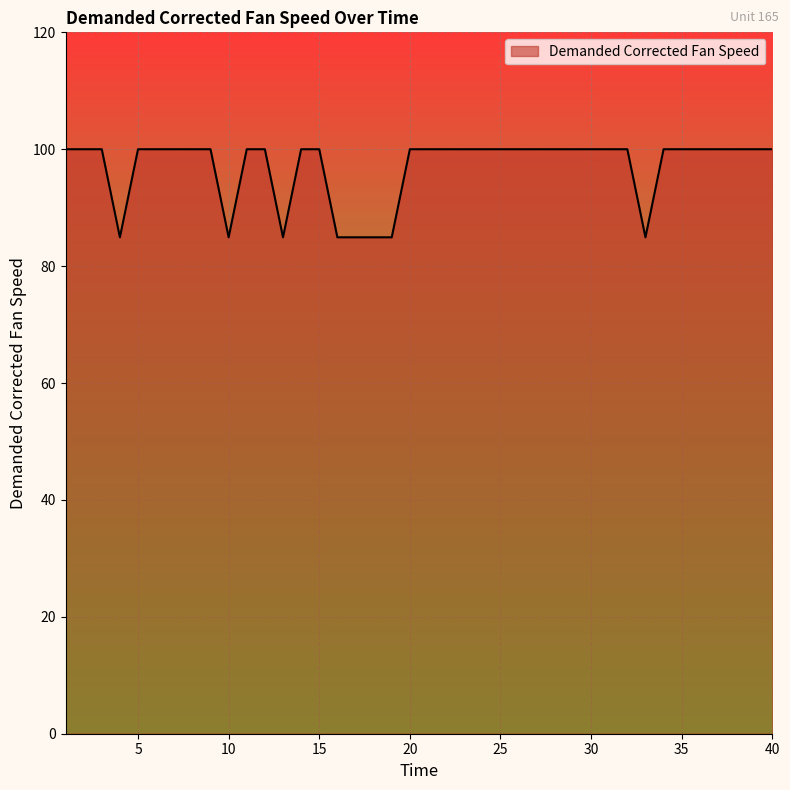

How many lines are shown in the chart?

1